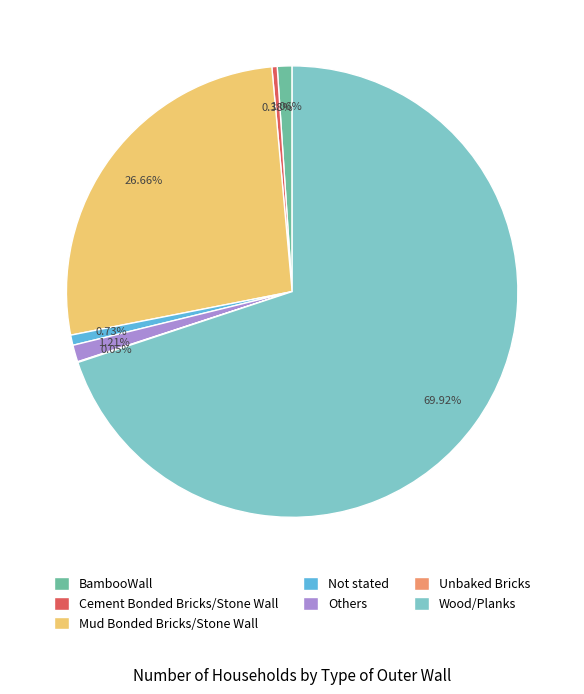

Approximately how many times larger is the value at Others compared to BambooWall?

1.1